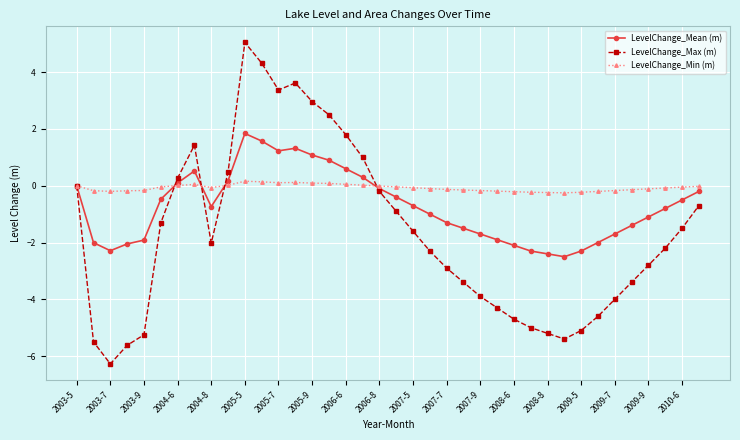

Which series has the largest total across all categories?

LevelChange_Min (m)